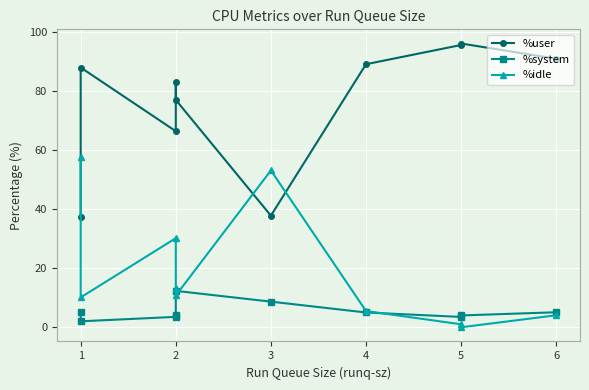

How many interior local peaks does the %user series have?

3